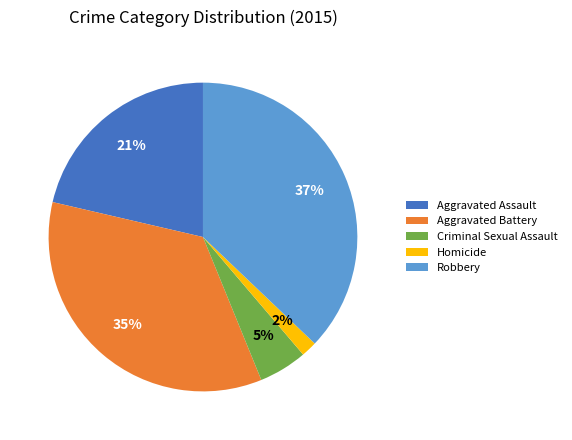

Which has a higher value, Aggravated Battery or Aggravated Assault?

Aggravated Battery